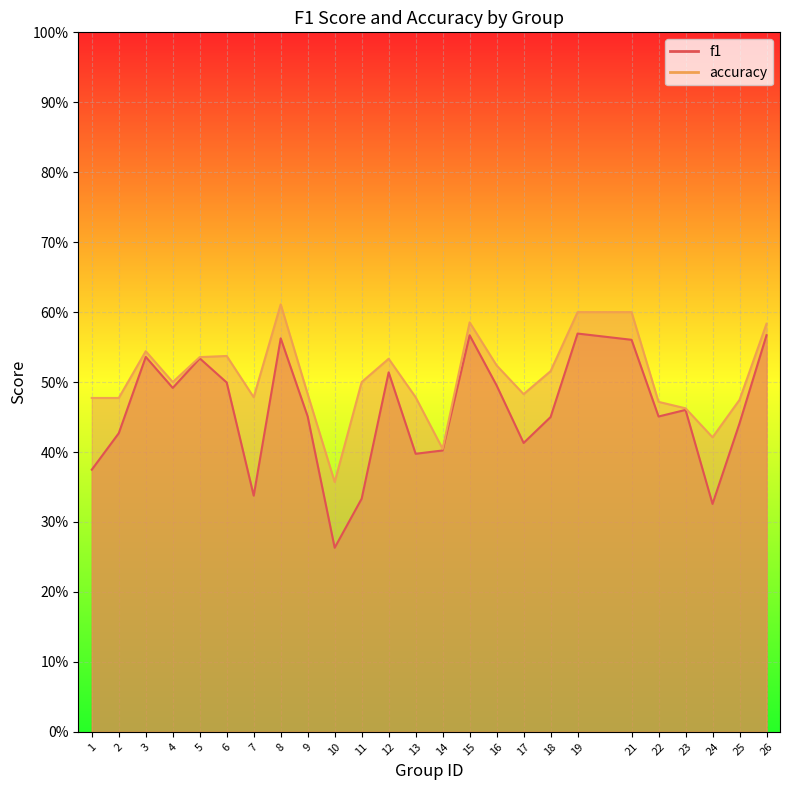

True or false: accuracy and f1 intersect in this chart.

False